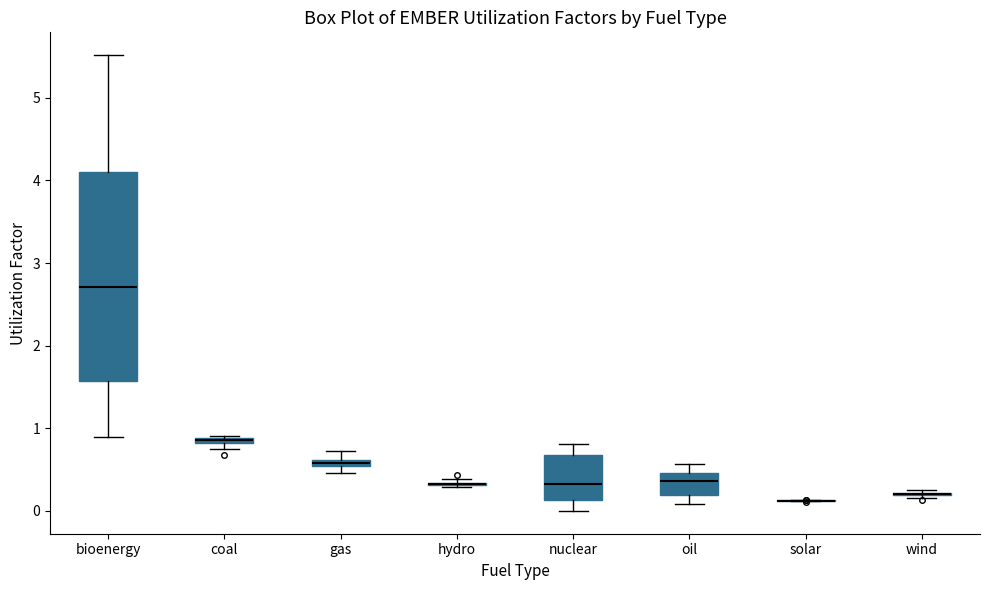

Which box is the tallest, from its lower edge to its upper edge?

bioenergy